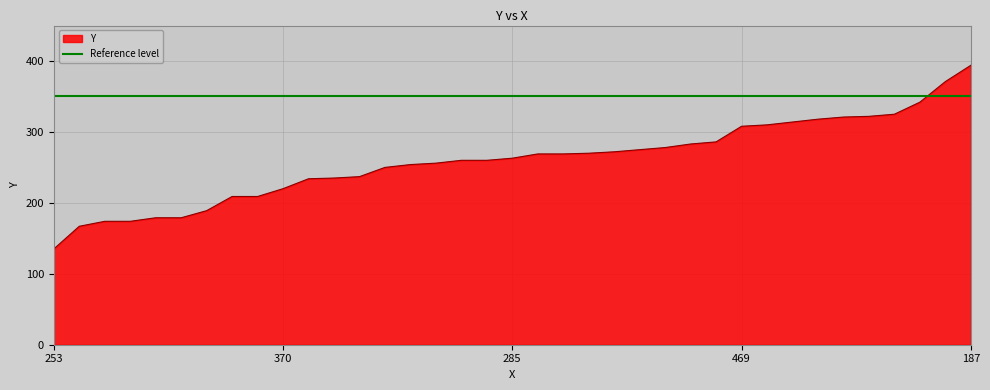

Rank the categories by value from highest to lowest.

187, 365, 431, 35, 330, 164, 34, 34, 291, 469, 133, 132, 204, 159, 130, 280, 160, 214, 285, 193, 316, 211, 313, 300, 135, 181, 164, 370, 268, 286, 247, 185, 209, 226, 227, 278, 253